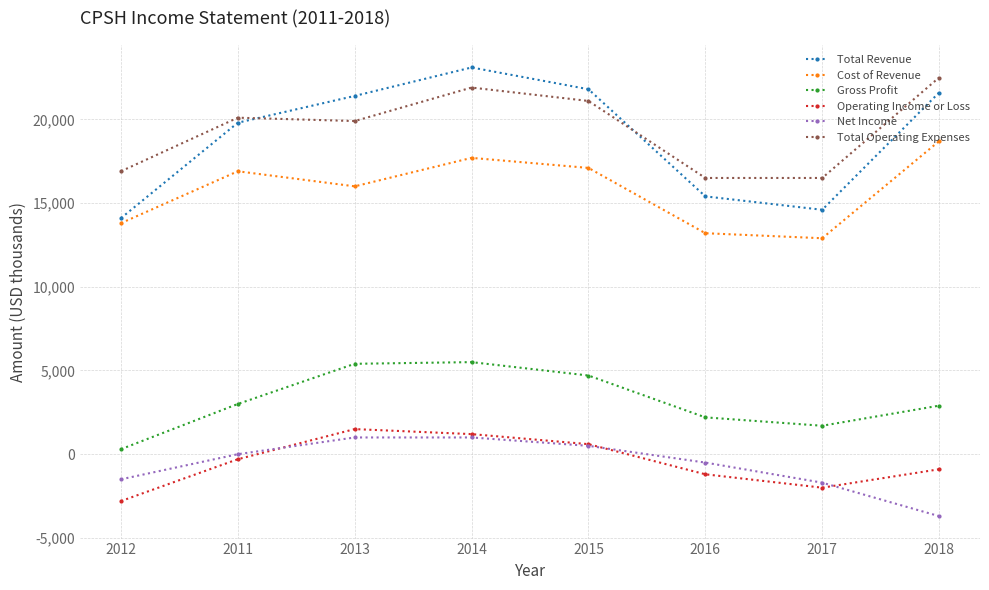

Where is the first local minimum for Cost of Revenue?

2013